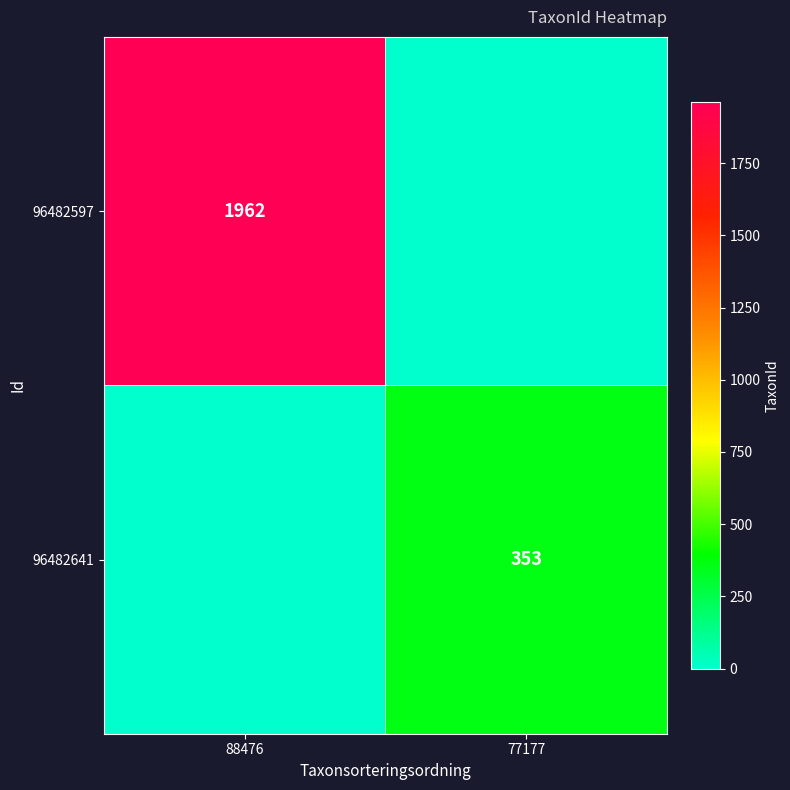

At which category is the sum across all series the highest?

88476